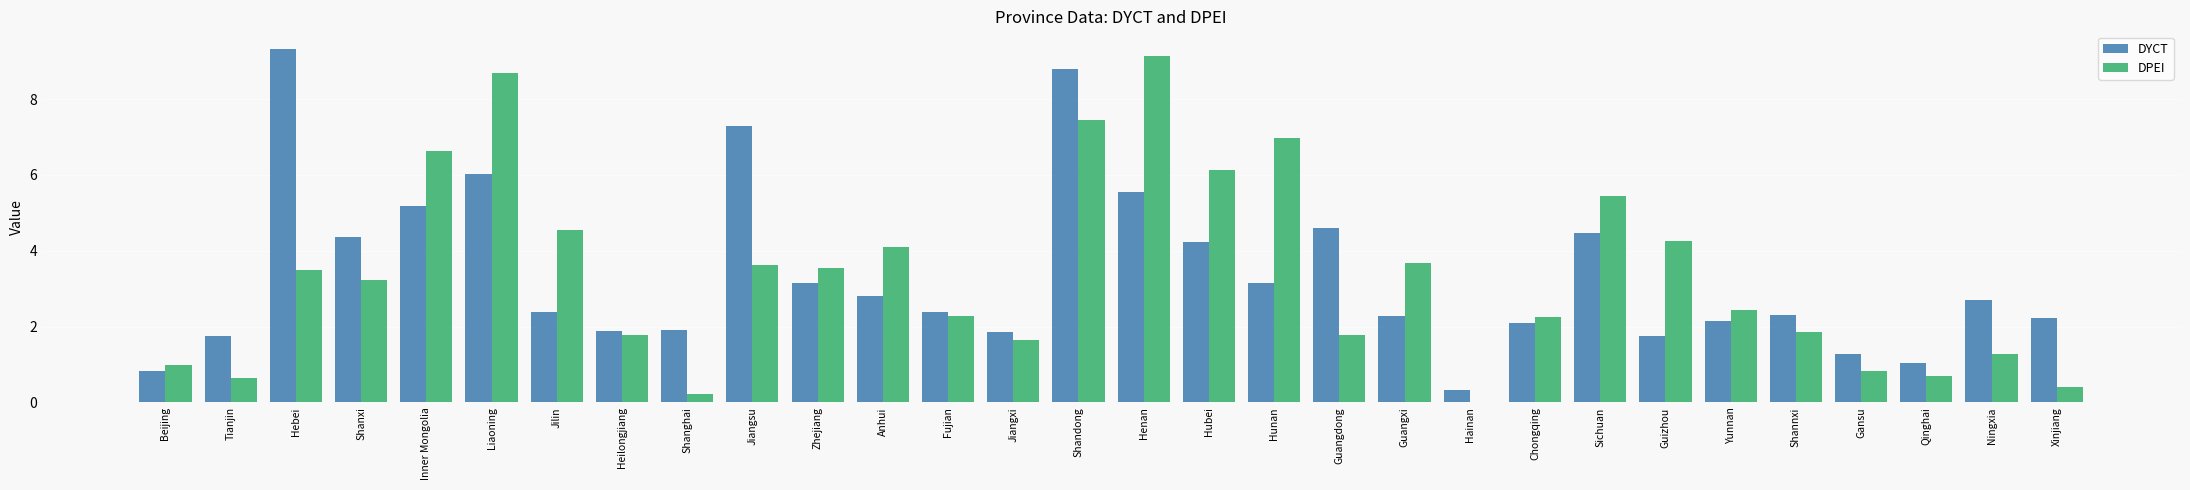

What is the sum of the DPEI values at Gansu and Heilongjiang?

2.6